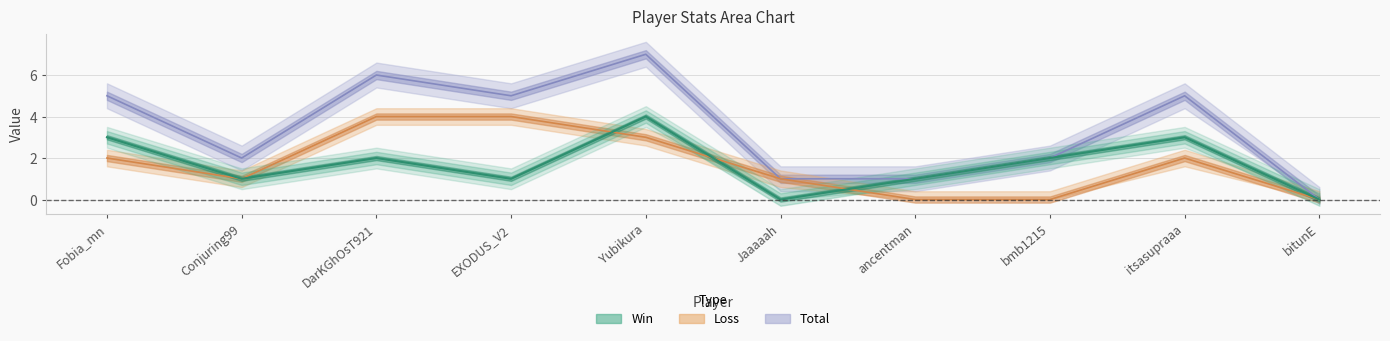

Rank the series by their maximum value, from highest to lowest.

Total, Win, Loss